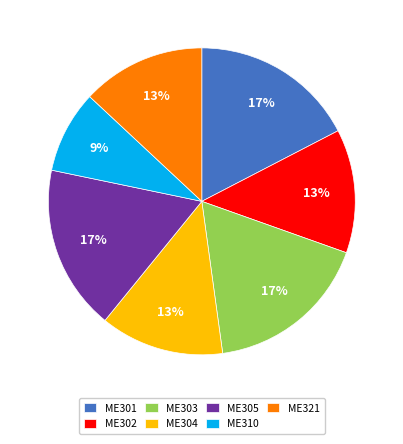

Which category has the smallest portion of the pie?

ME310